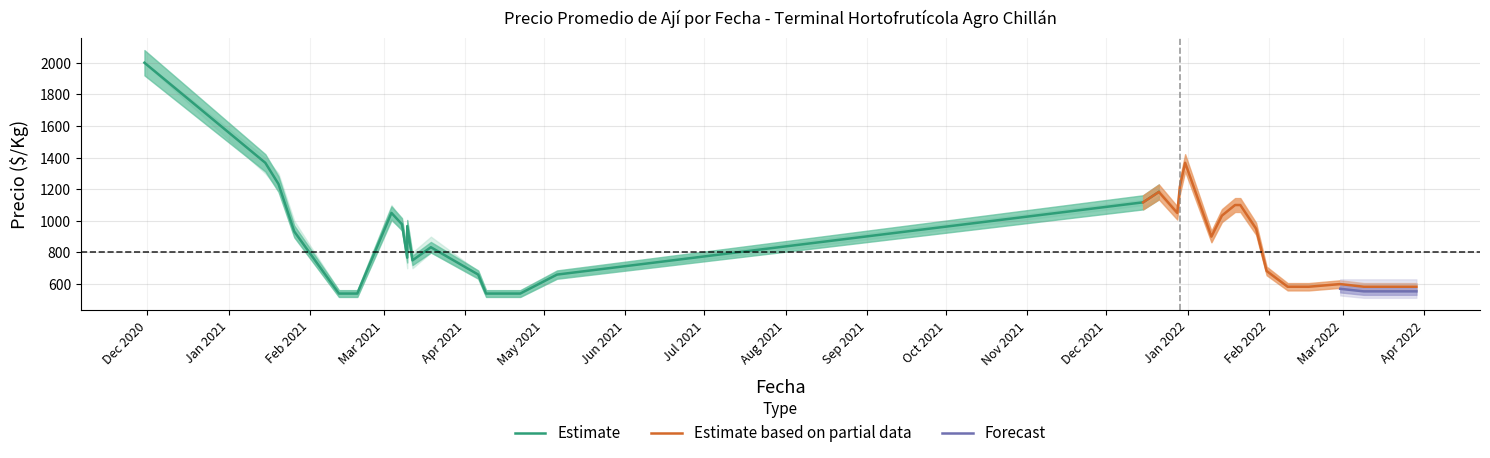

What is the label of the 28th point from the left?

2022-01-27